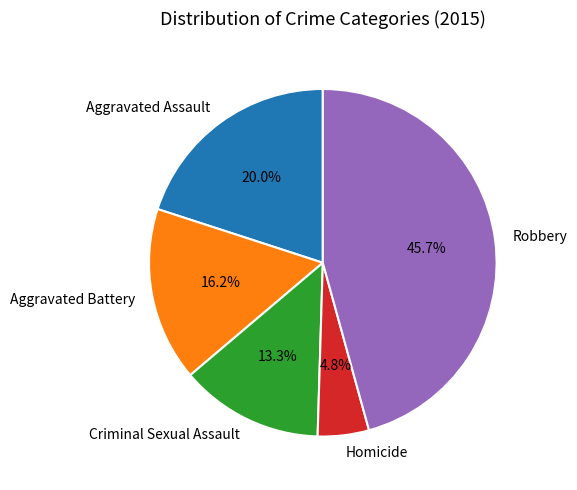

What is the ratio of the value at Aggravated Assault to the value at Aggravated Battery?

1.2